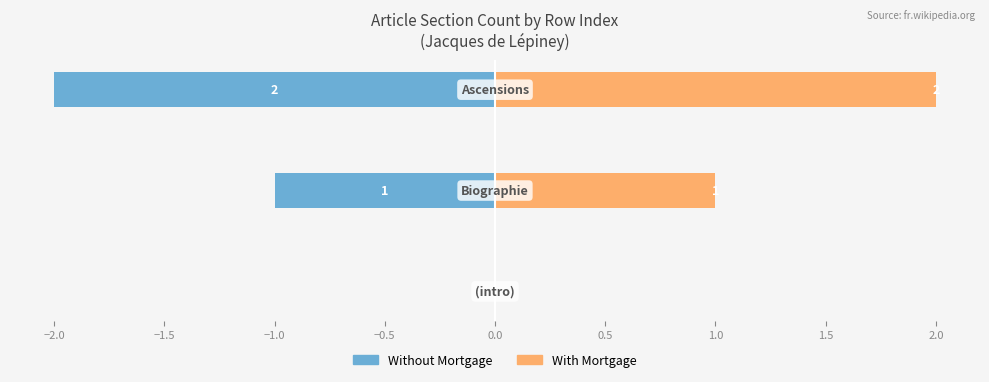

How many negative values does the Without Mortgage series have?

2